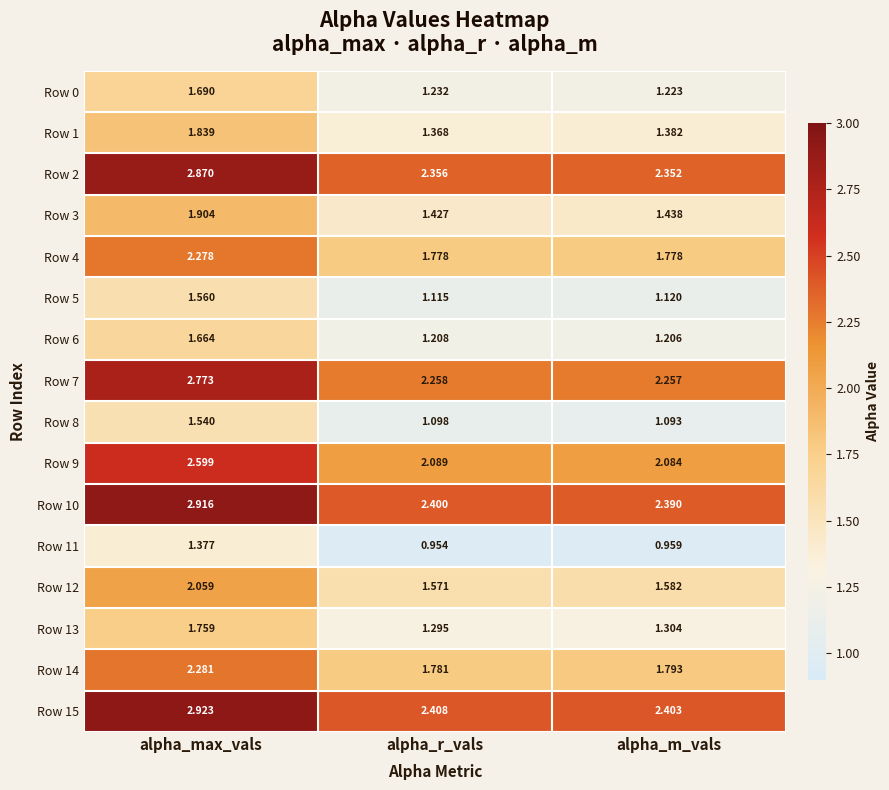

Which category has the lowest value in the Row 12 series?

alpha_r_vals